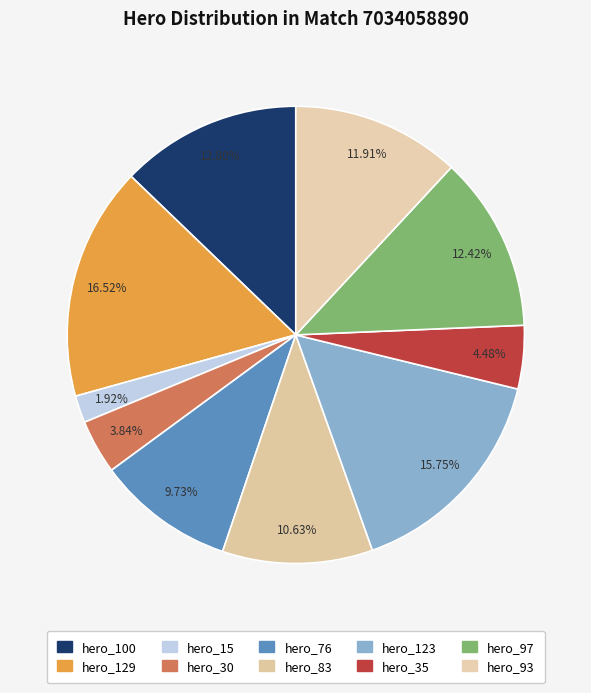

Does any single category account for the majority?

No